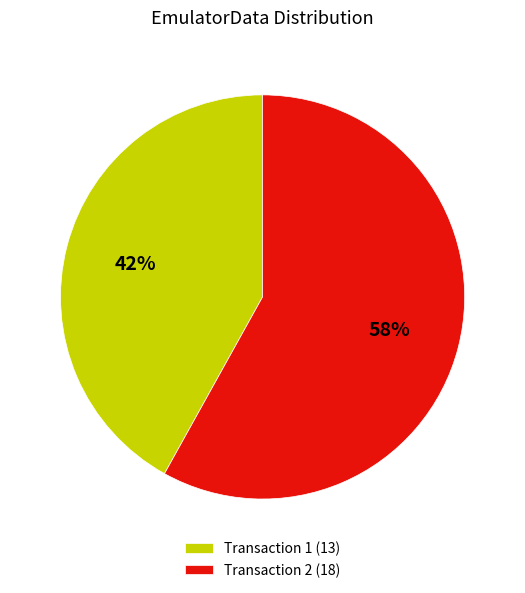

Which category has the biggest portion of the pie?

Transaction 2 (18)